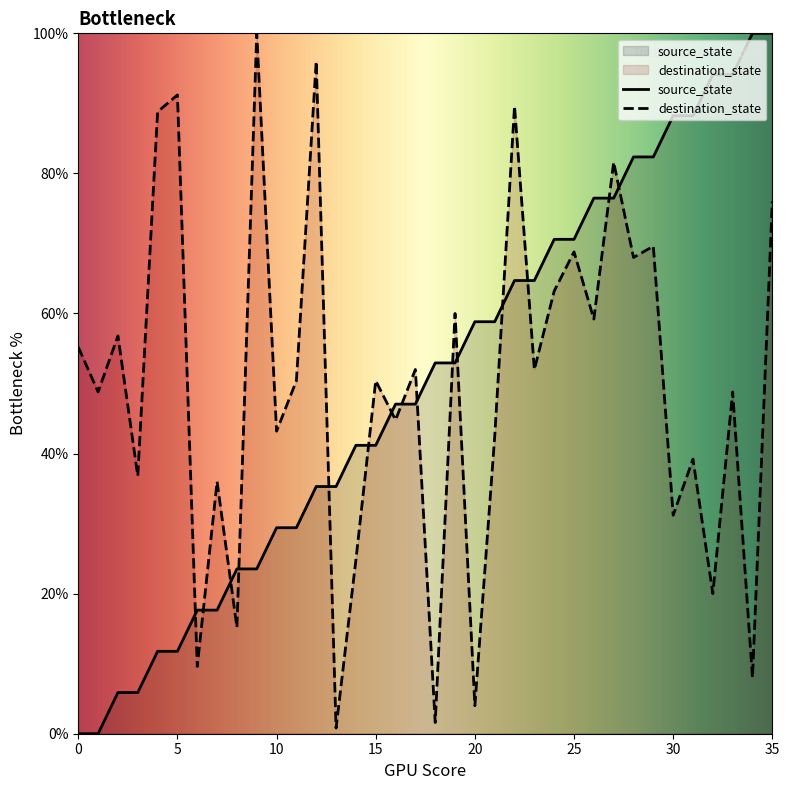

How many interior local valleys does the destination_state series have?

15